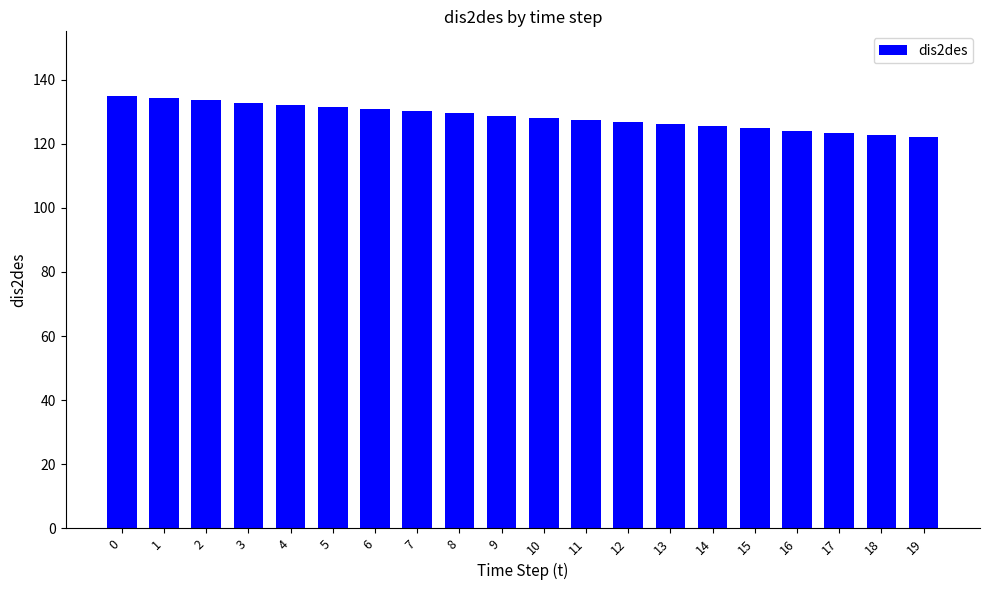

How many series are shown in this chart?

1